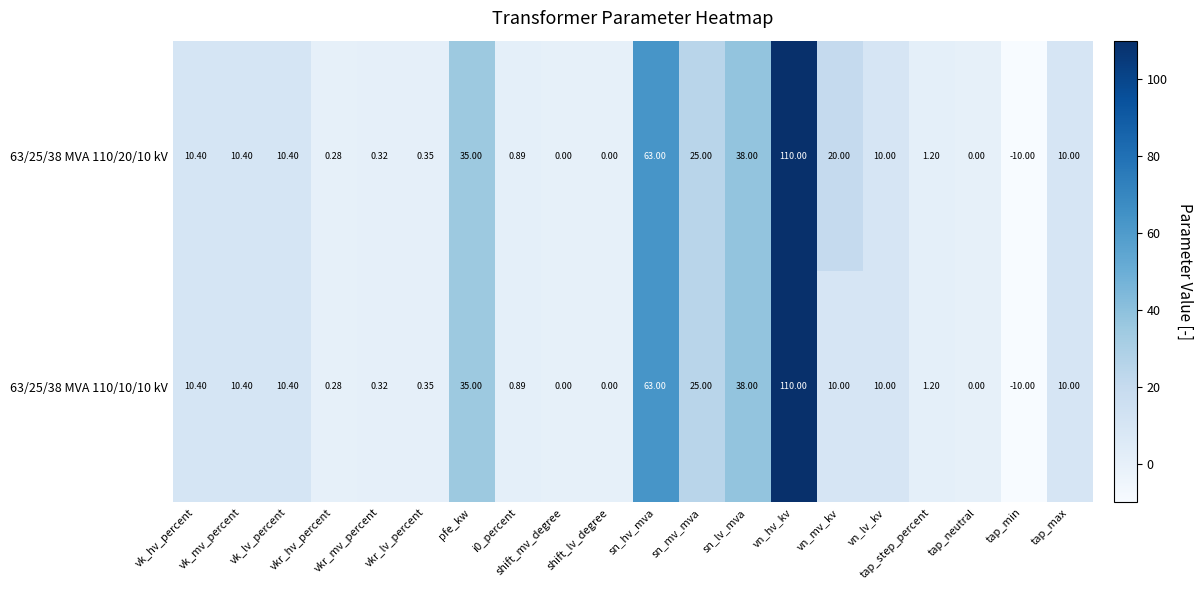

List the series in order of their overall mean, lowest first.

63/25/38 MVA 110/10/10 kV, 63/25/38 MVA 110/20/10 kV